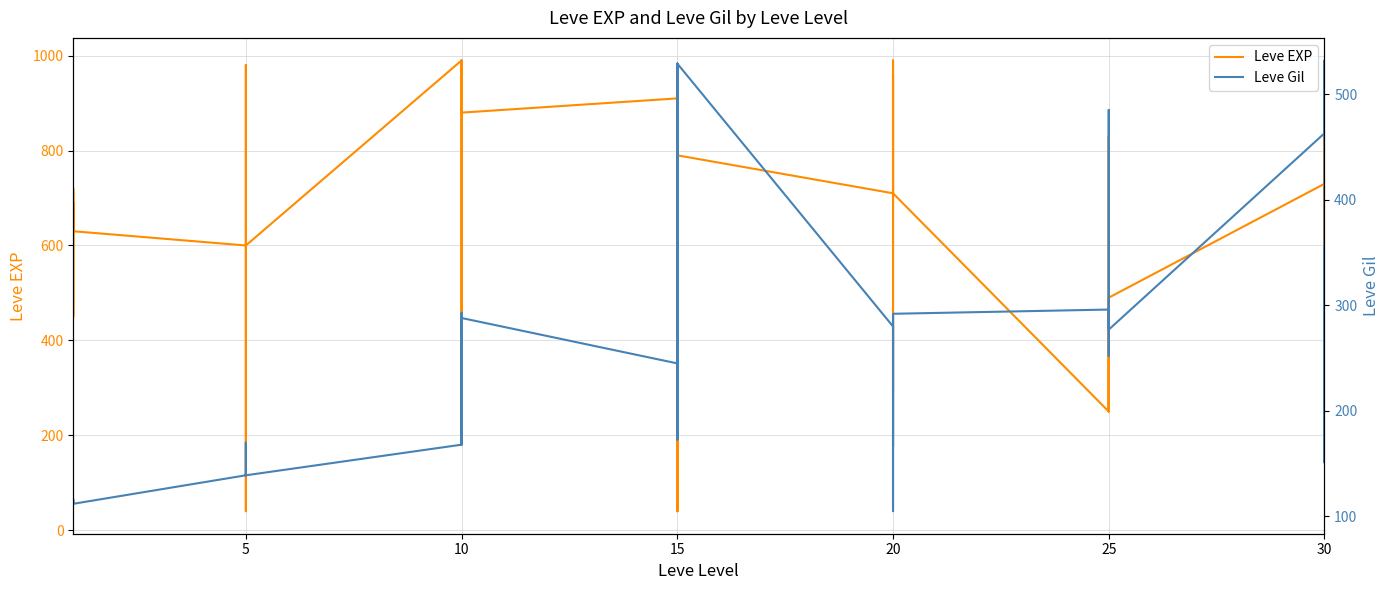

What is the lowest value of the Leve EXP series?

40